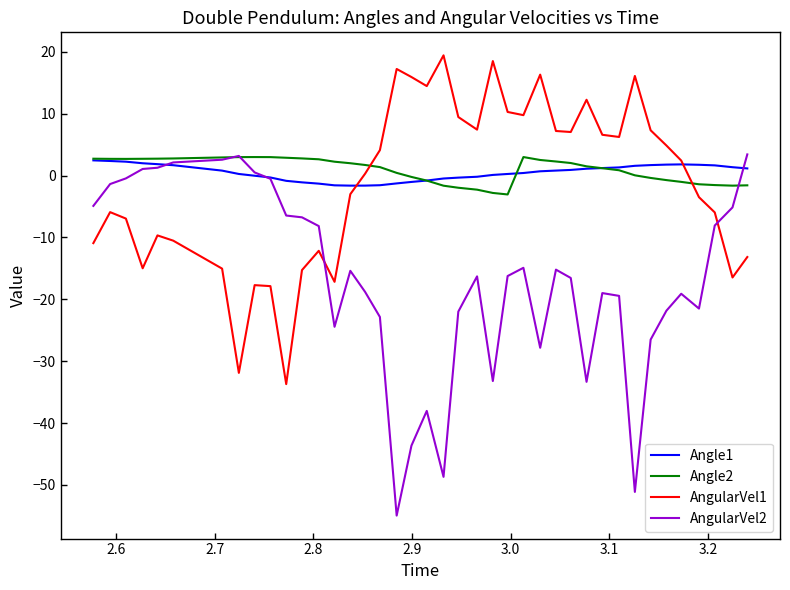

What is the difference between the maximum and minimum values in the Angle2 series?

6.0